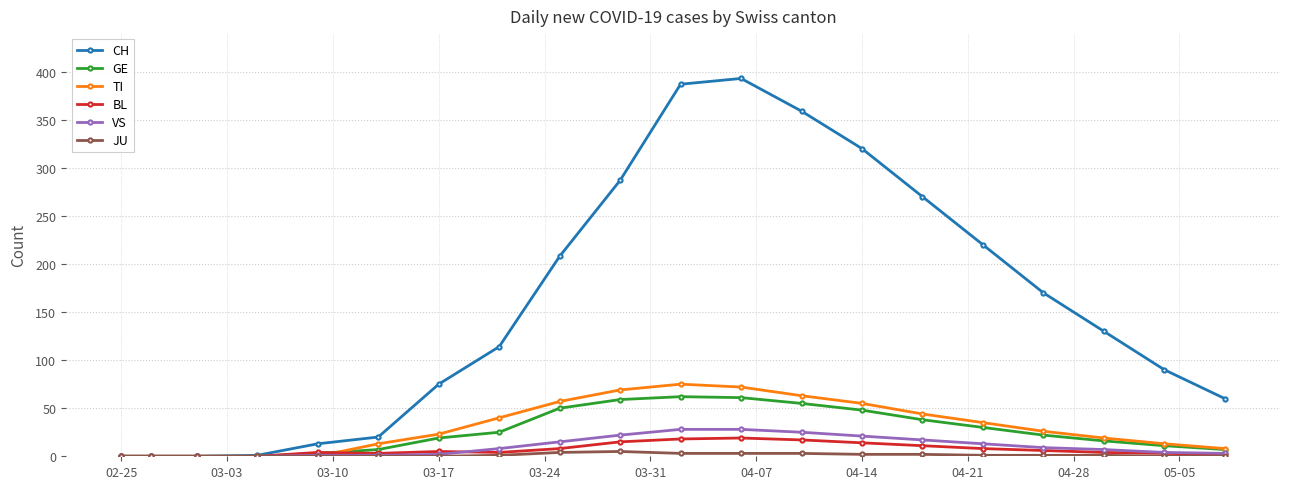

Count the number of categories in the chart.

20